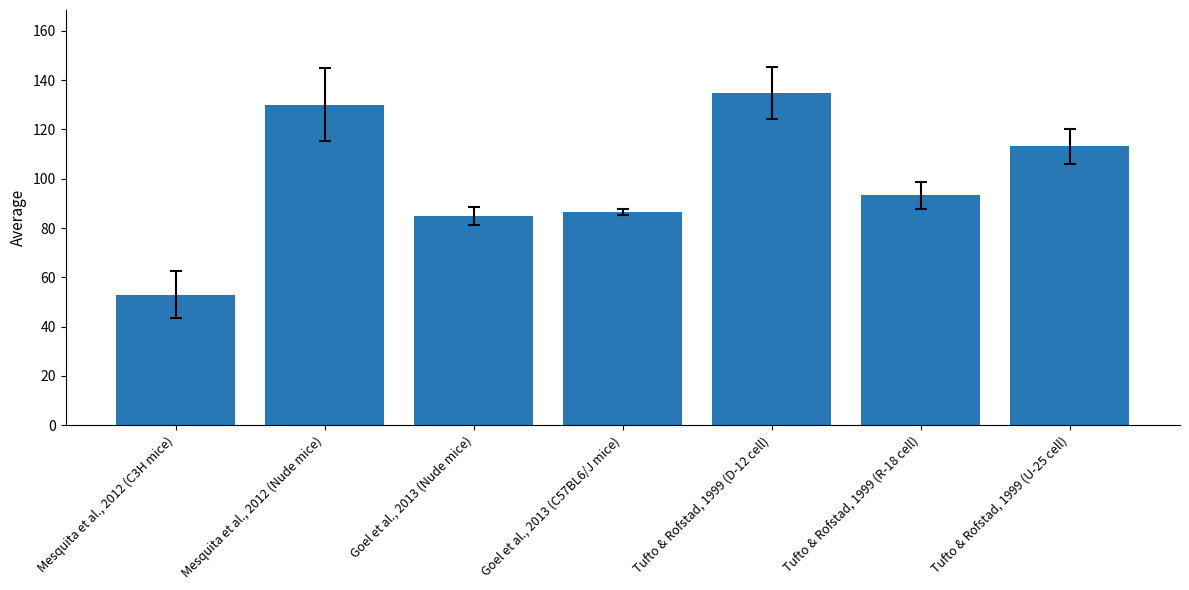

Which category has the lowest value across all series?

Mesquita et al., 2012 (C3H mice)